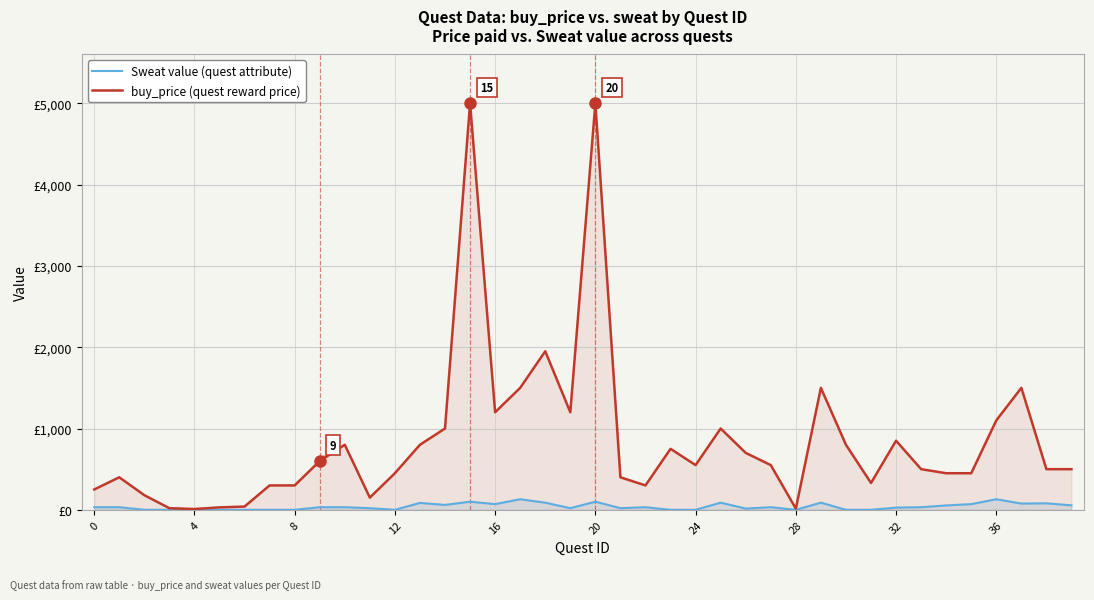

True or false: buy_price (quest reward price) has a value of 500 at 38.

True